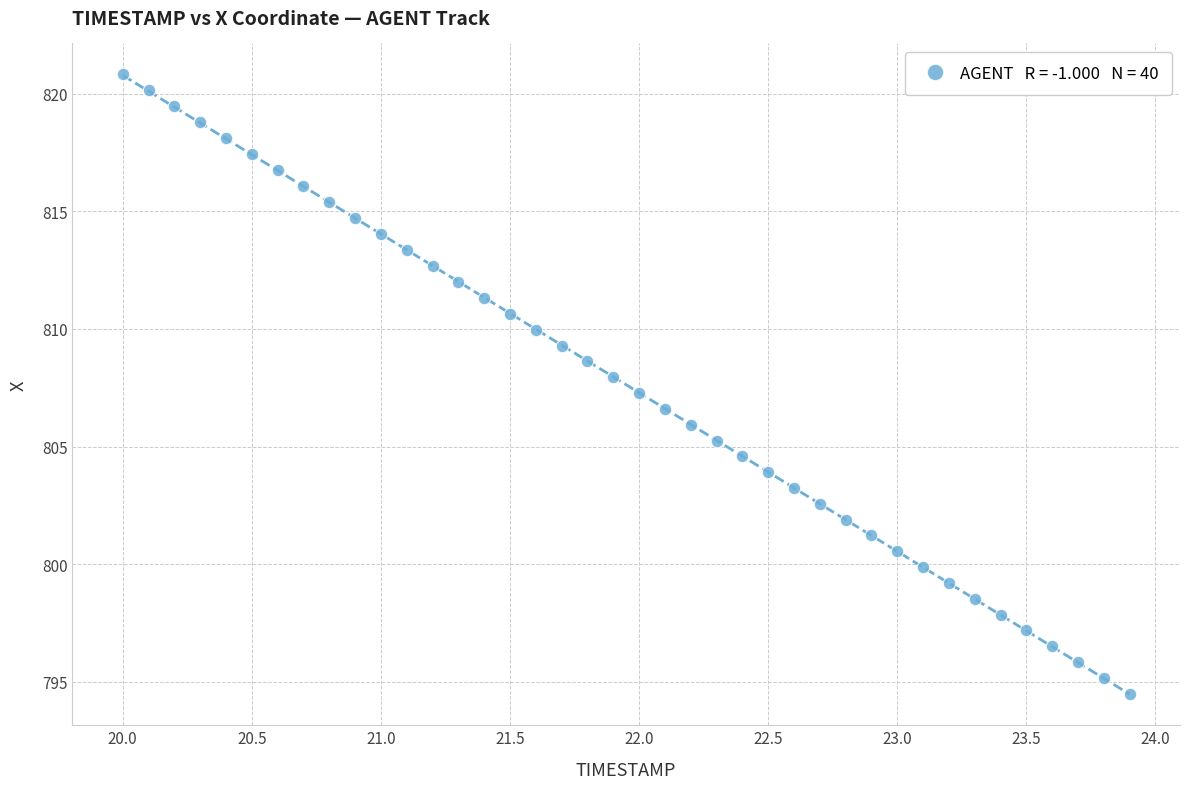

What is the range of Y values (max minus min)?

26.3